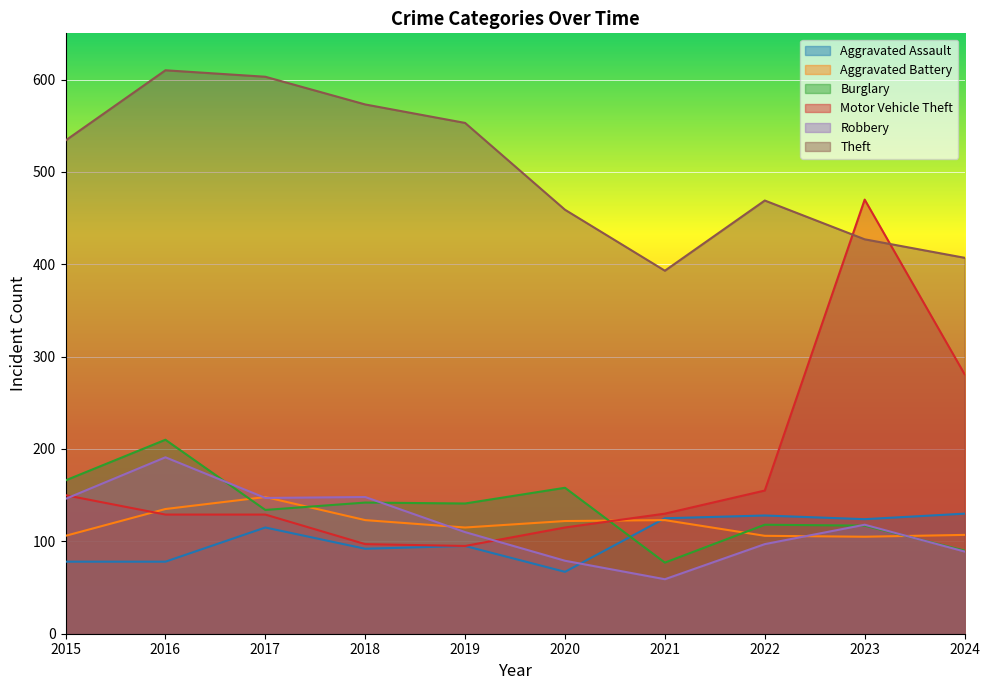

What is the sum of the Aggravated Assault values at 2020 and 2016?

145